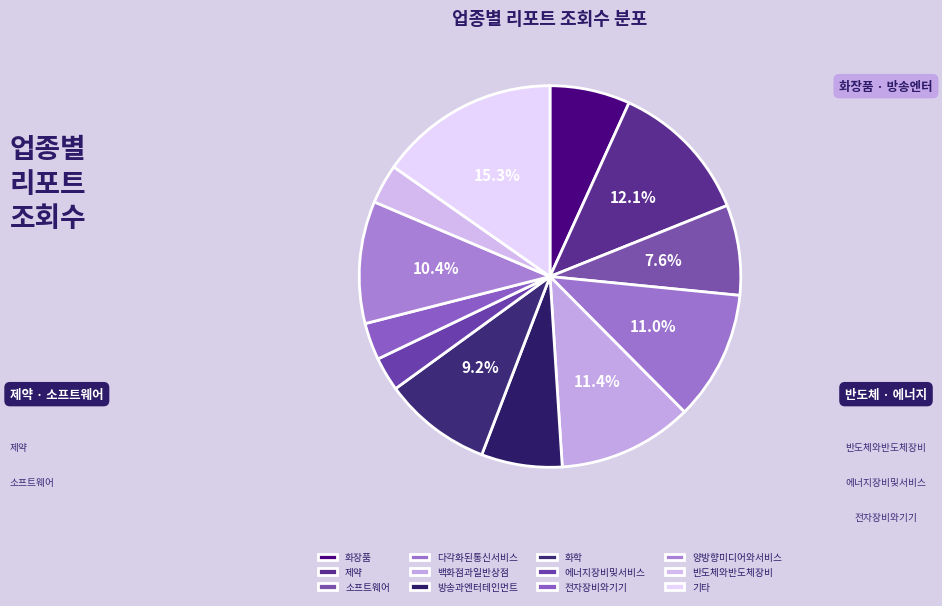

Is it true that 전자장비와기기 is 3% of the pie?

True